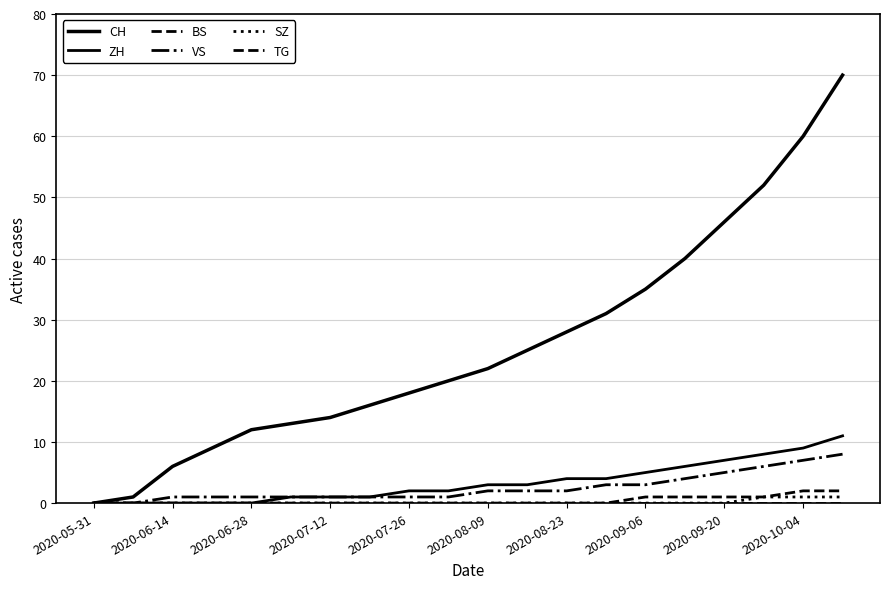

Does the chart display data point markers on the line(s)?

No